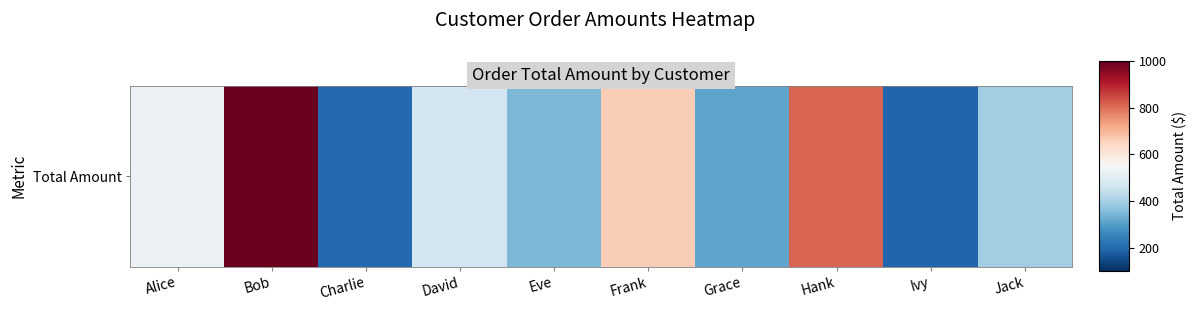

What is the smallest value displayed?

193